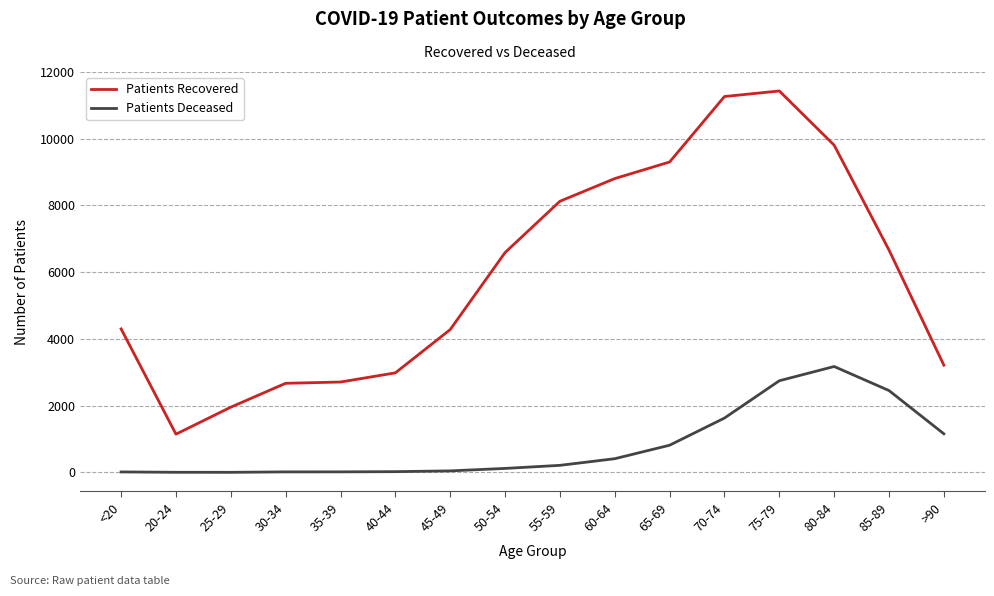

At 85-89, list the series in order from largest to smallest.

Patients Recovered, Patients Deceased